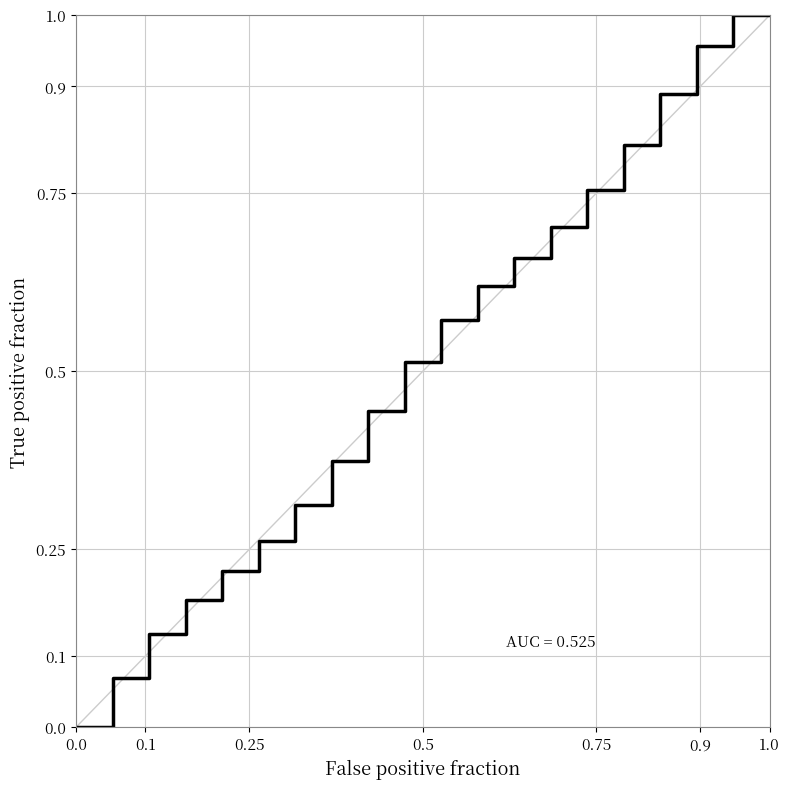

The chart shows a value of 0.5 at 1.0. True or false?

False